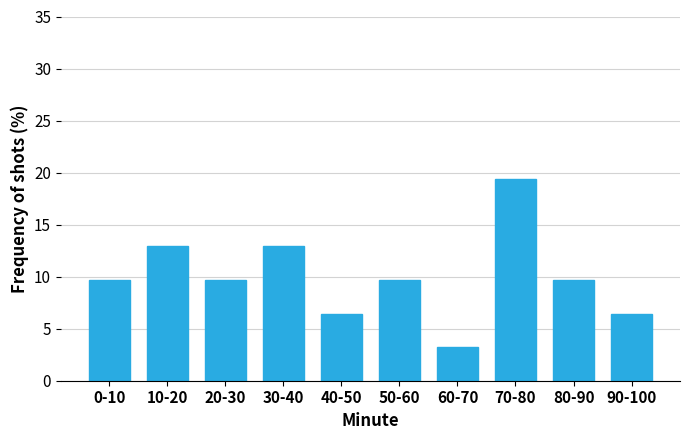

Reading left to right, transcribe all the data shown in this chart.

0-10=9.7	10-20=12.9	20-30=9.7	30-40=12.9	40-50=6.5	50-60=9.7	60-70=3.2	70-80=19.4	80-90=9.7	90-100=6.5